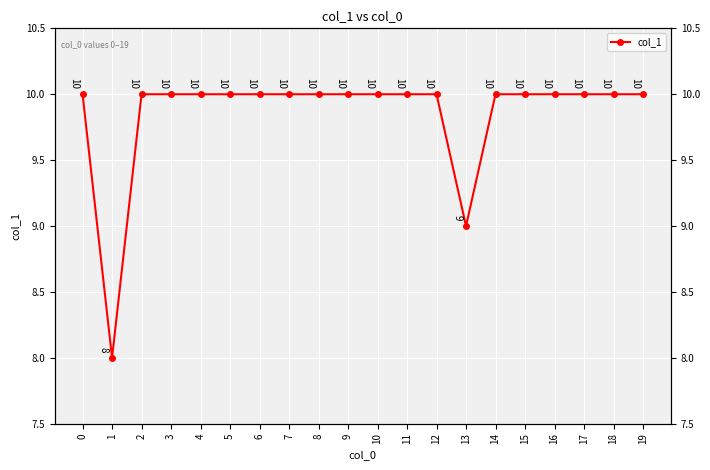

Reading right to left, what are all the values shown in this chart?

19=10	18=10	17=10	16=10	15=10	14=10	13=9	12=10	11=10	10=10	9=10	8=10	7=10	6=10	5=10	4=10	3=10	2=10	1=8	0=10